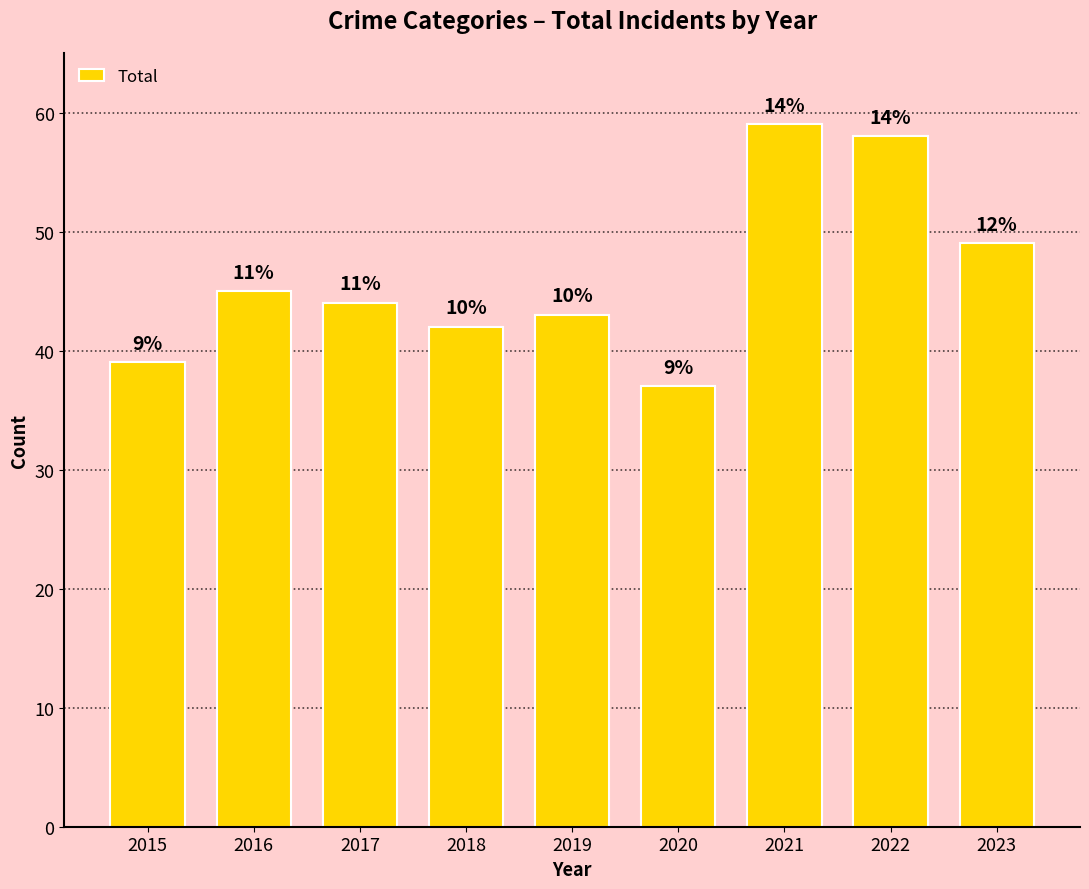

Reading left to right, extract all data points from this chart.

2015=39	2016=45	2017=44	2018=42	2019=43	2020=37	2021=59	2022=58	2023=49